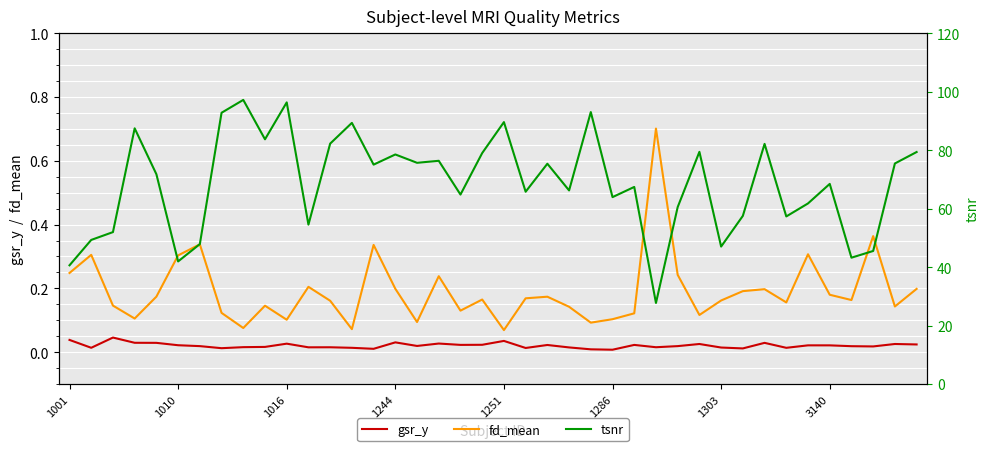

True or false: gsr_y and fd_mean cross at least once.

False